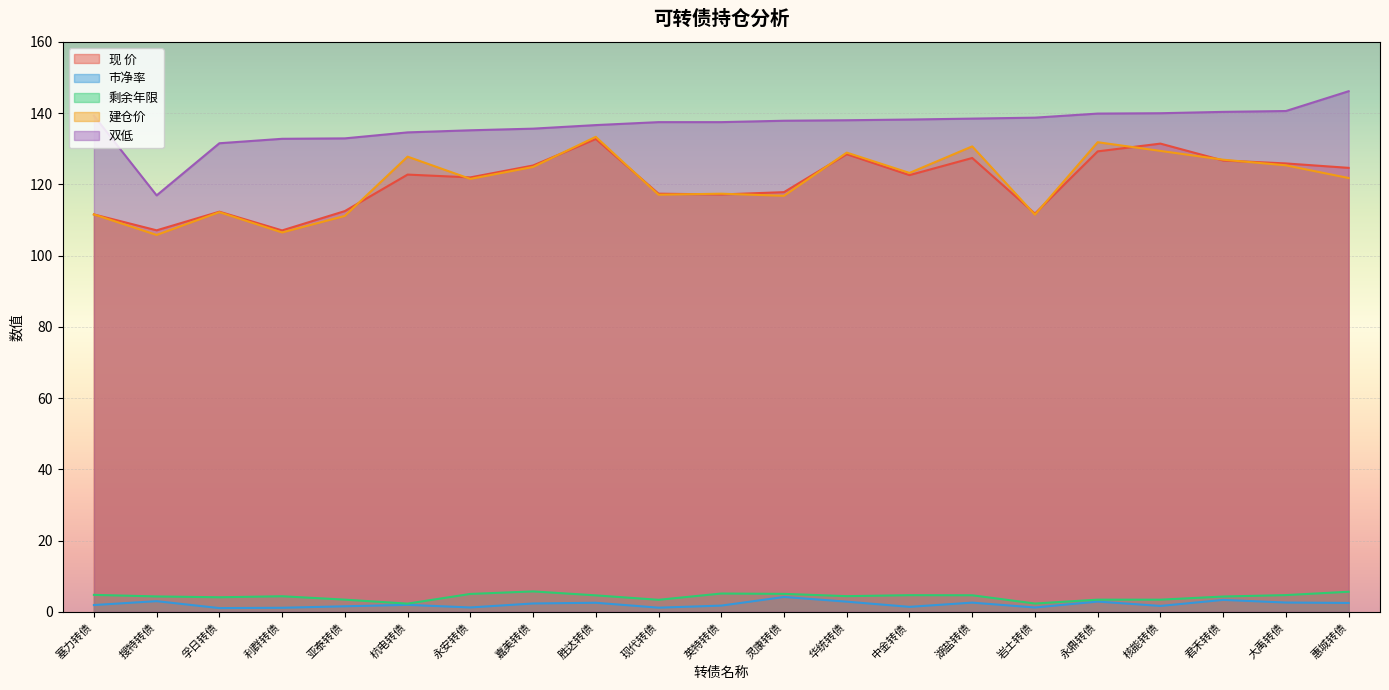

What is the difference between the maximum and minimum values in the 建仓价 series?

27.5